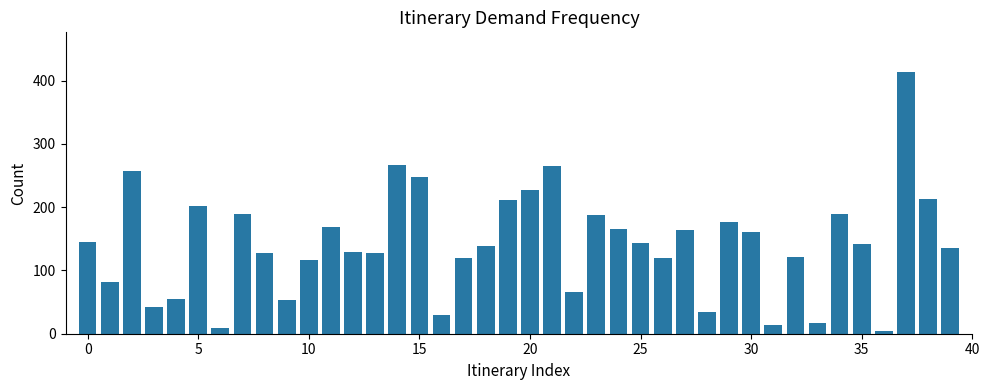

How many bars are there in total?

40